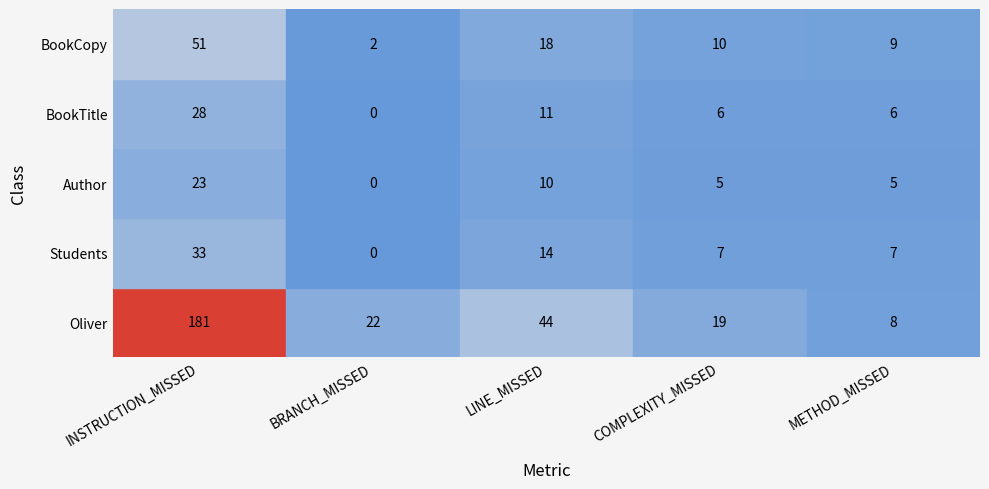

What is the maximum value for BookTitle?

28